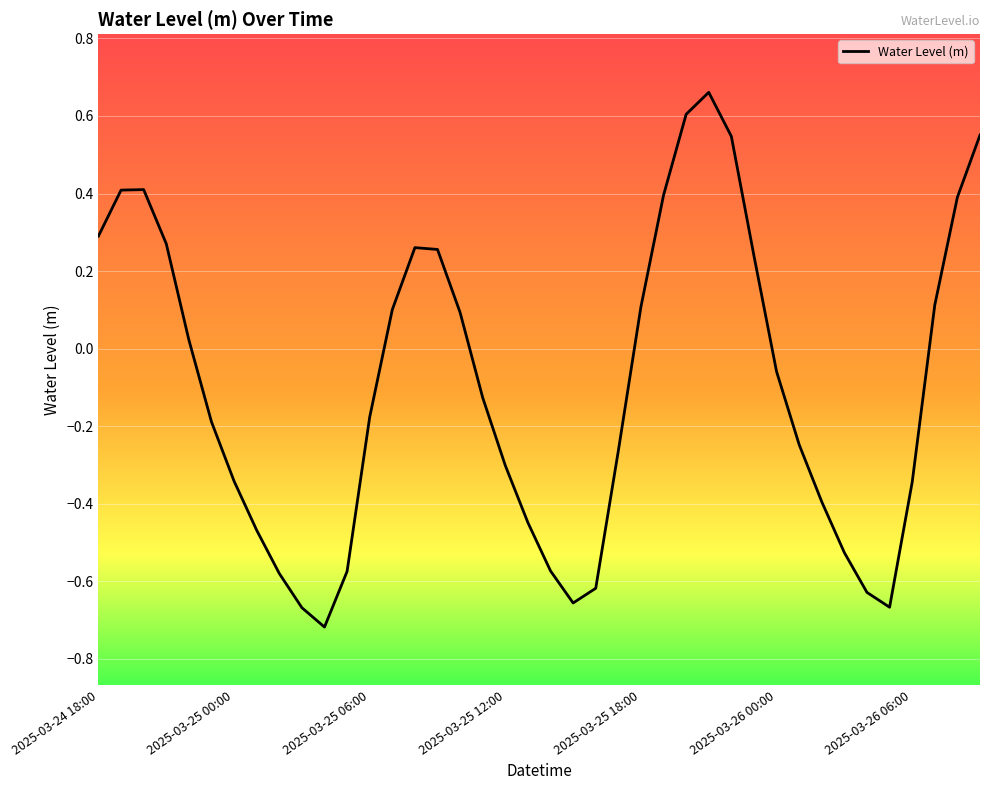

What is the difference between the maximum and minimum values?

1.4